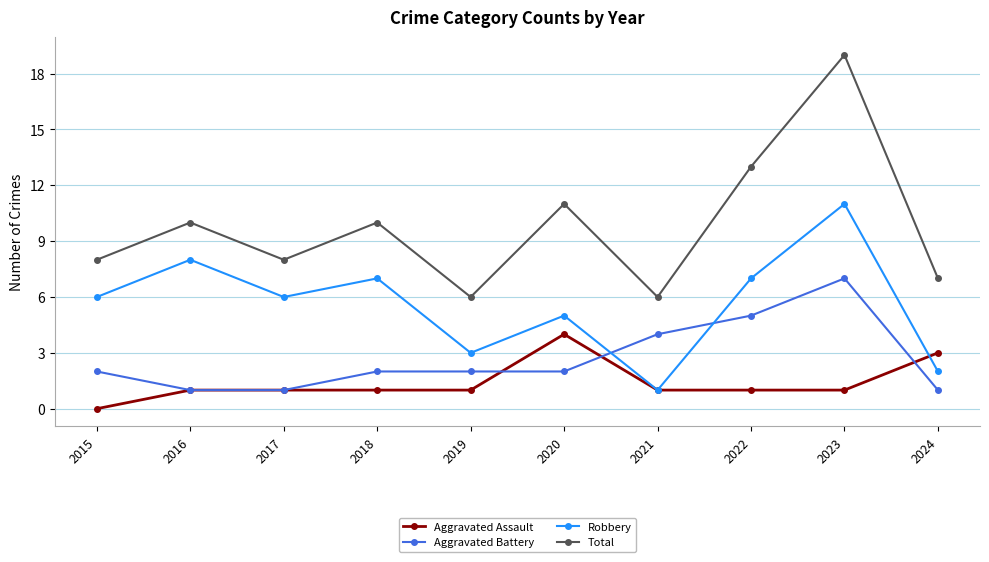

How many positive values does the Aggravated Assault series have?

9